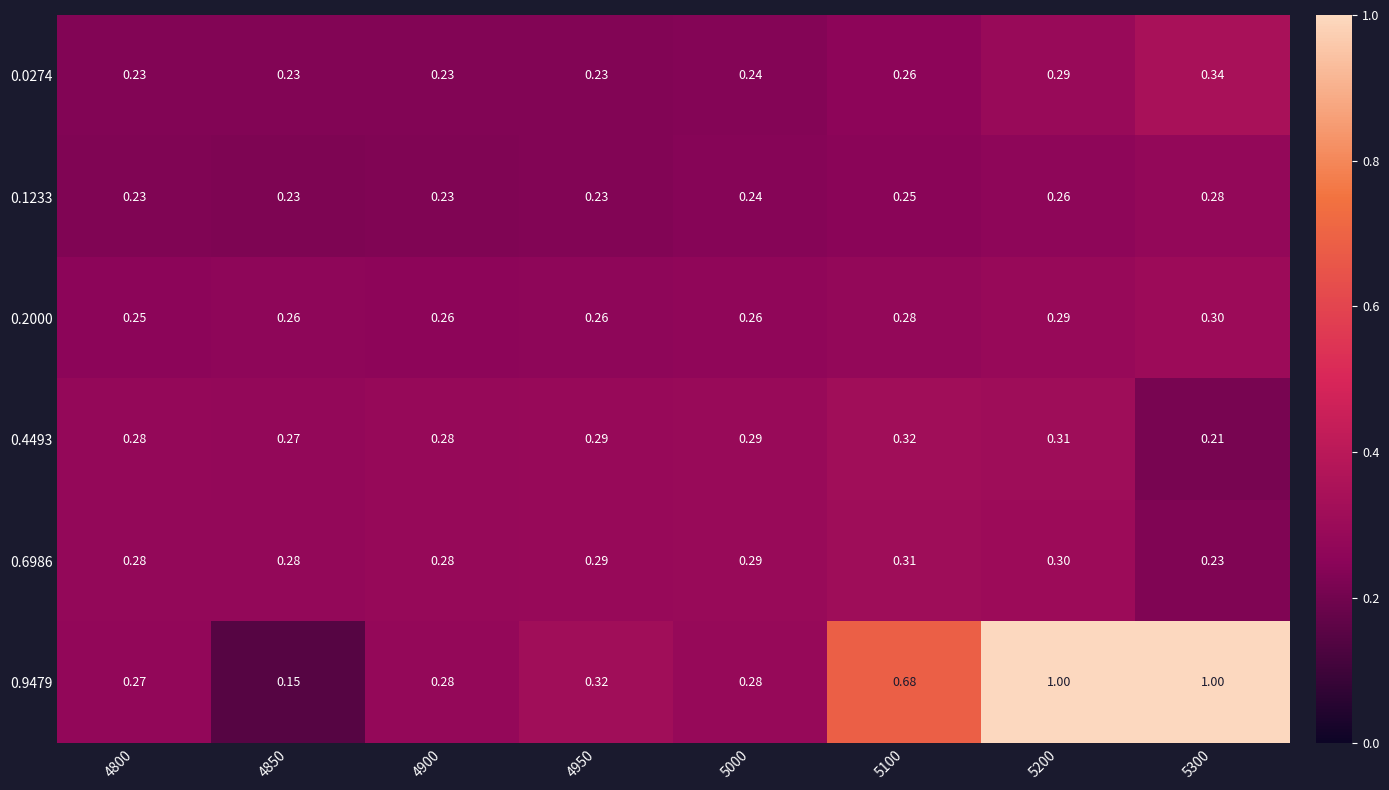

Is the value of 0.9479 at 5000 greater than the value of 0.4493 at 4950?

No